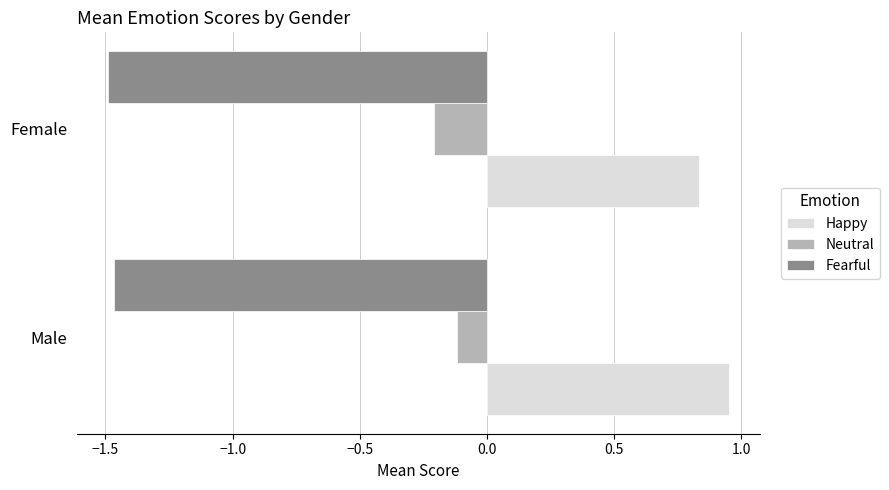

Is it true that Happy equals 0.2 at Male?

False